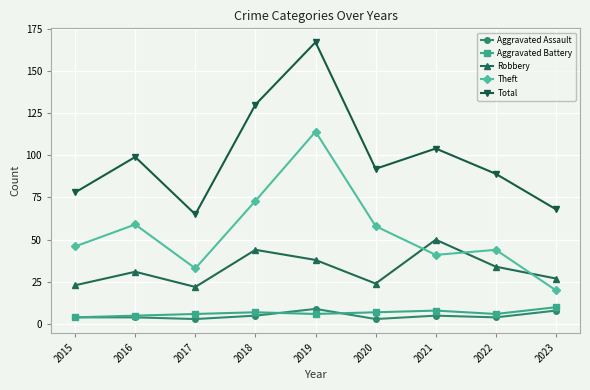

Read the Aggravated Battery value at 2023.

10